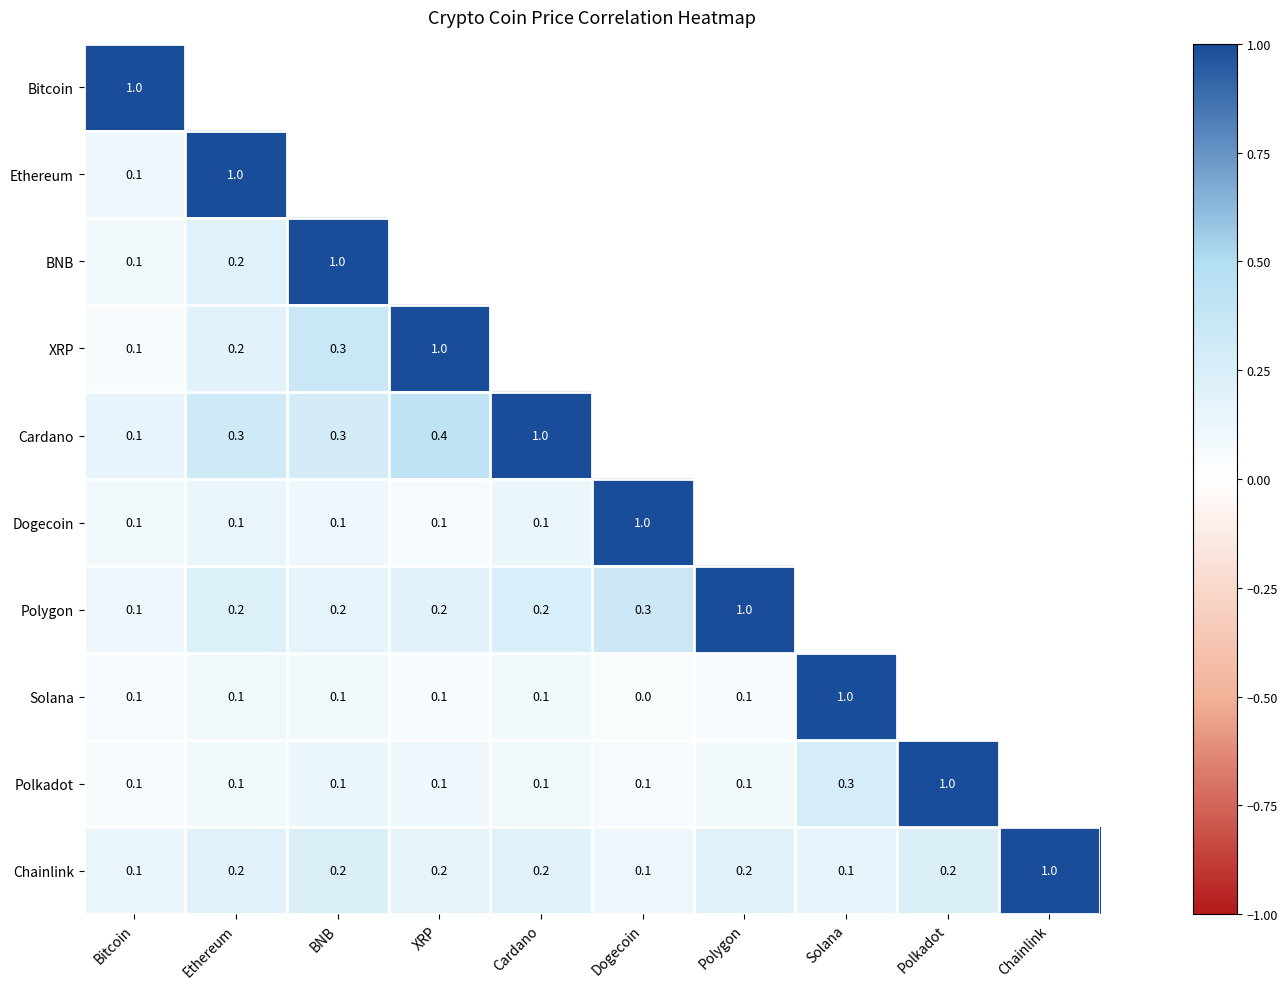

What is the total value across all series at Bitcoin?

1.9